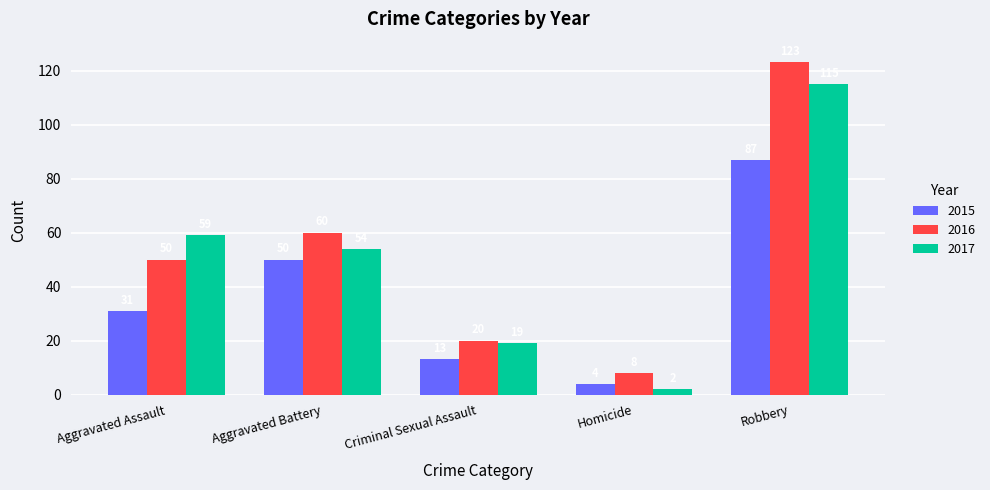

The 2017 series shows 91 at Aggravated Assault. True or false?

False